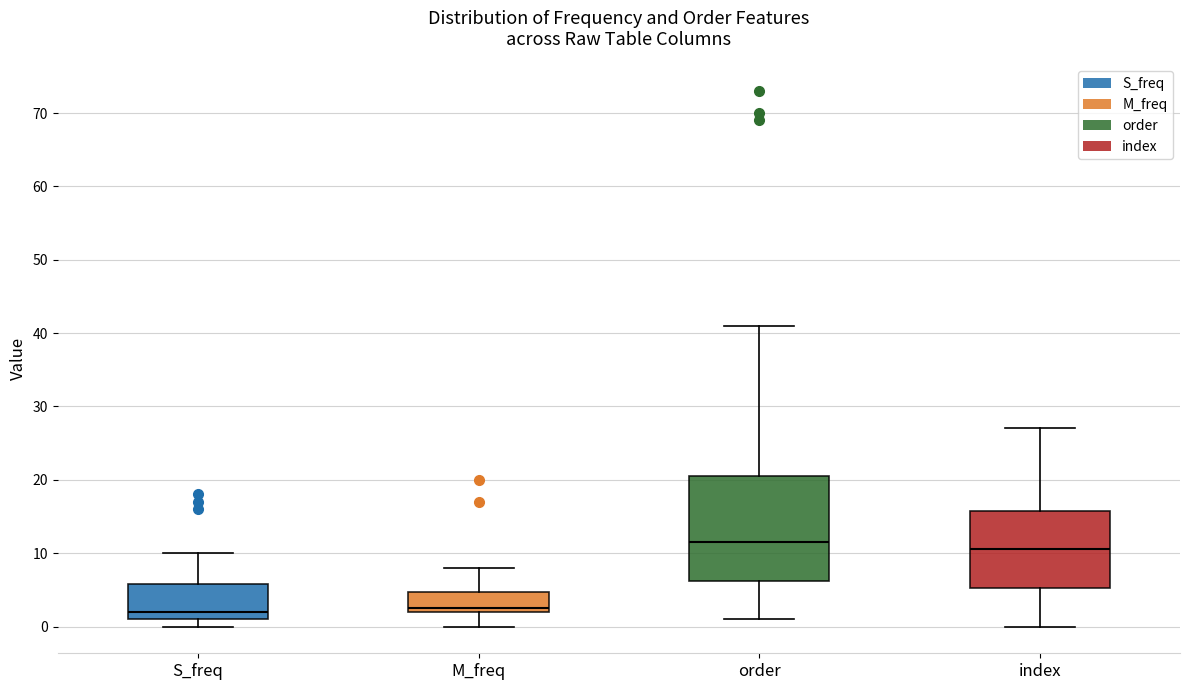

Reading left to right, read every box against the y-axis: the position of its median line, the range the box covers, and the ends of its whiskers. The values are not printed on the chart, so give them approximately, as read against the axis.

S_freq: median 2, box 1 to 6, whiskers 0 to 10
M_freq: median 3, box 2 to 5, whiskers 0 to 8
order: median 12, box 6 to 21, whiskers 1 to 41
index: median 11, box 5 to 16, whiskers 0 to 27